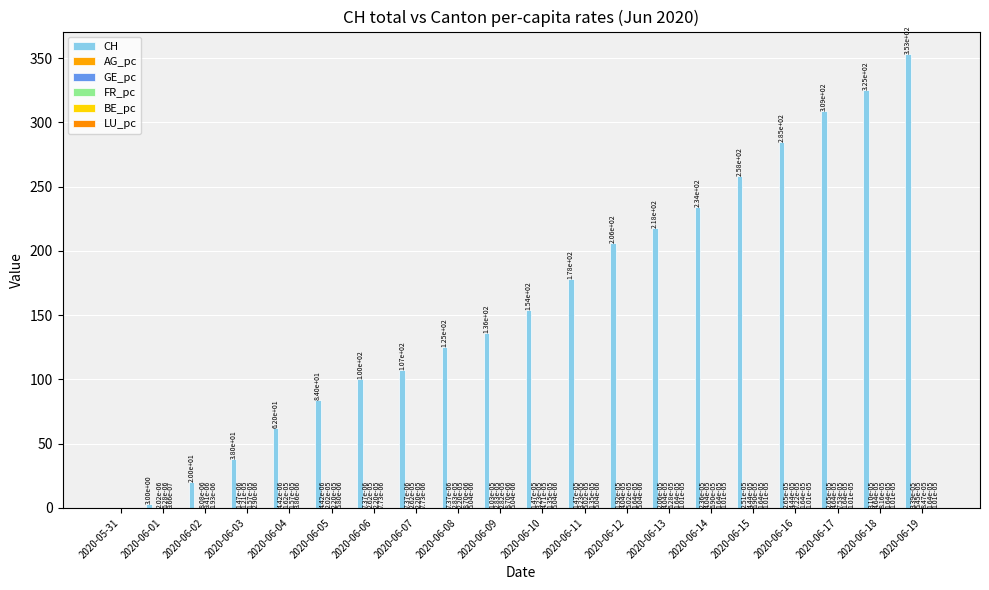

How many series are shown in this chart?

6